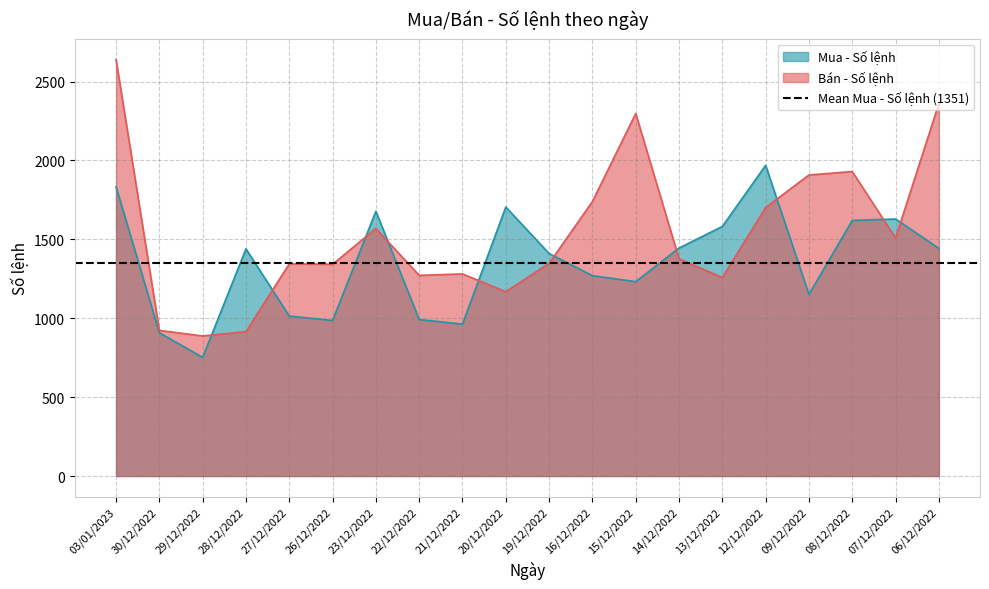

List the series in order of their overall mean, highest first.

Bán - Số lệnh, Mua - Số lệnh